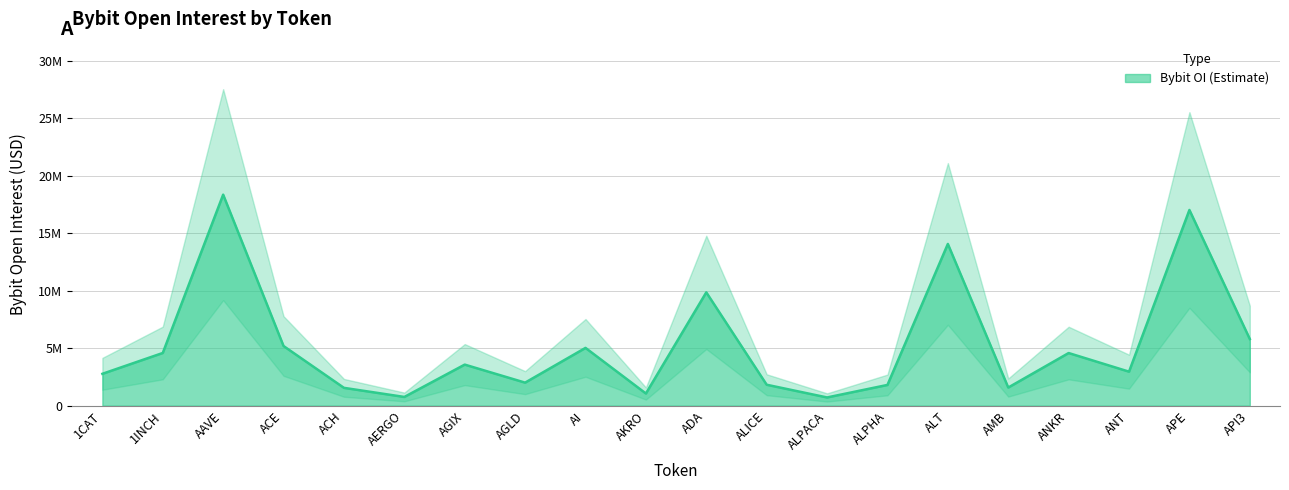

List the labels in order of value, largest first.

AAVE, APE, ALT, ADA, API3, ACE, AI, 1INCH, ANKR, AGIX, ANT, 1CAT, AGLD, ALICE, ALPHA, AMB, ACH, AKRO, AERGO, ALPACA